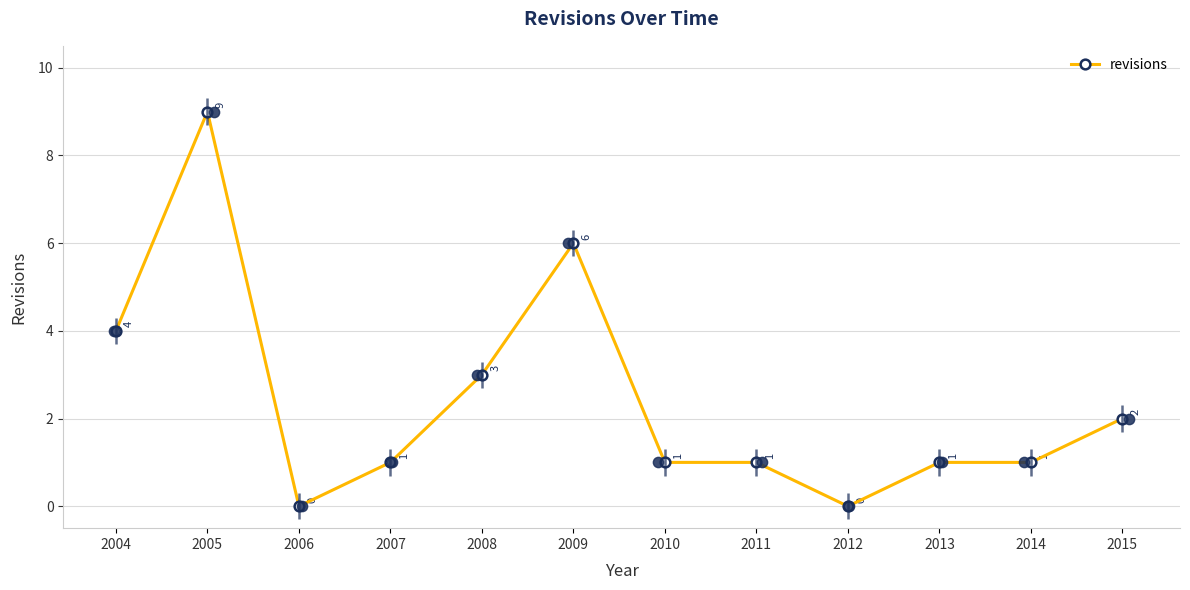

What is the change in value from 2012 to 2015?

+2